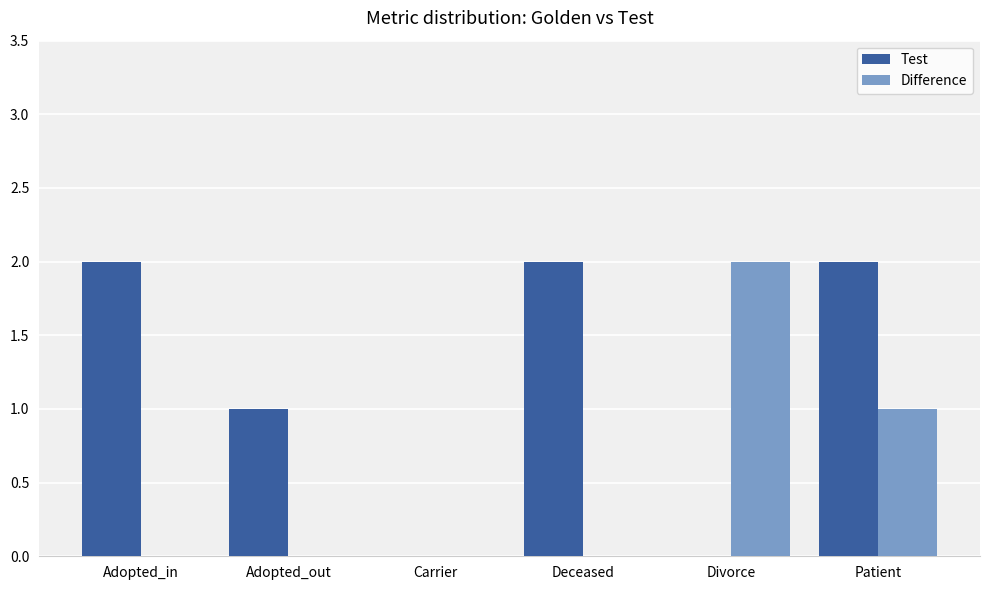

What are all the series names shown in the legend?

Test, Difference